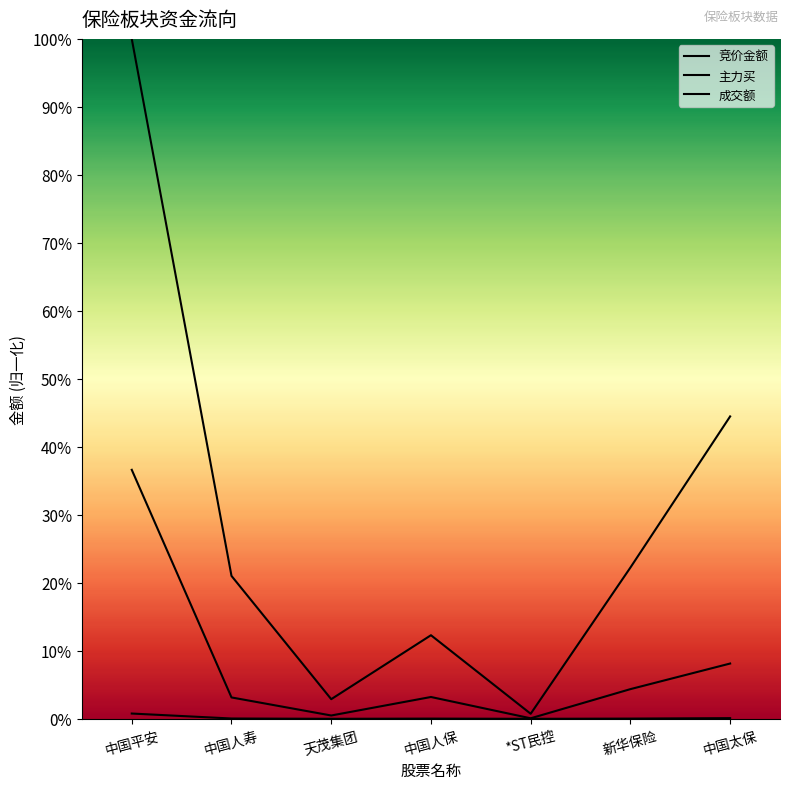

Rank the series at 新华保险 from highest to lowest value.

成交额, 主力买, 竞价金额